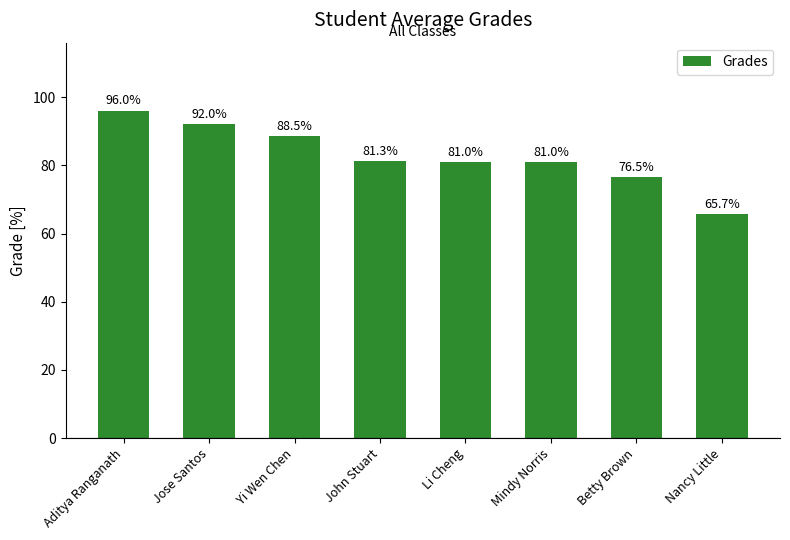

Which label corresponds to the smallest value in the chart?

Nancy Little